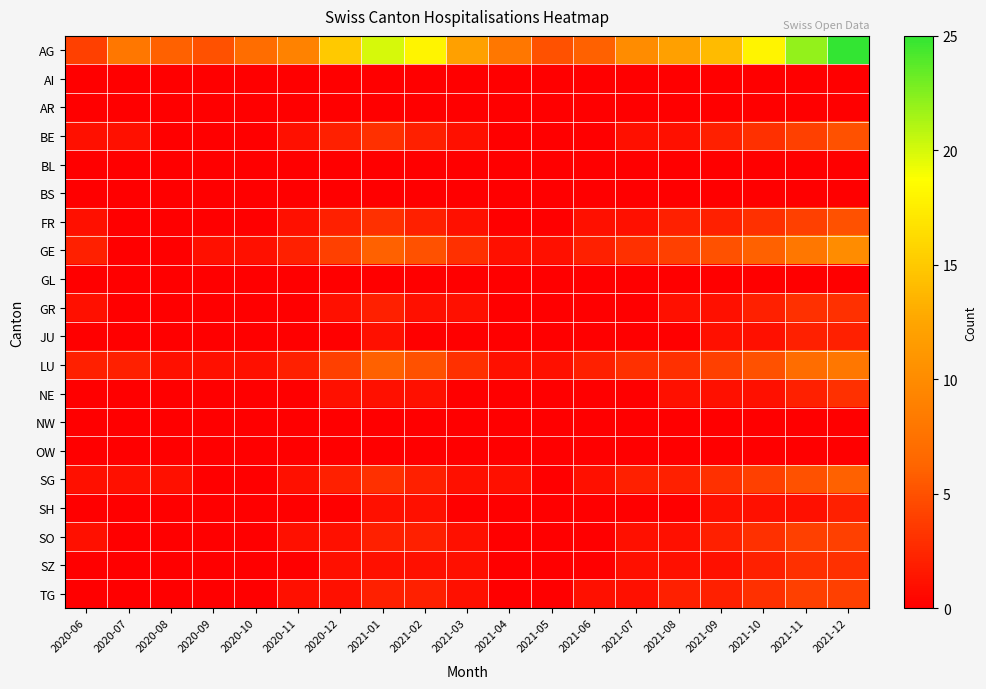

Reading left to right, list all the values displayed in this chart.

AG: 2020-06=4	2020-07=8	2020-08=6	2020-09=5	2020-10=7	2020-11=9	2020-12=15	2021-01=20	2021-02=18	2021-03=12	2021-04=8	2021-05=5	2021-06=6	2021-07=10	2021-08=12	2021-09=14	2021-10=18	2021-11=22	2021-12=25
AI: 2020-06=0	2020-07=0	2020-08=0	2020-09=0	2020-10=0	2020-11=0	2020-12=0	2021-01=0	2021-02=0	2021-03=0	2021-04=0	2021-05=0	2021-06=0	2021-07=0	2021-08=0	2021-09=0	2021-10=0	2021-11=0	2021-12=0
AR: 2020-06=0	2020-07=0	2020-08=0	2020-09=0	2020-10=0	2020-11=0	2020-12=0	2021-01=0	2021-02=0	2021-03=0	2021-04=0	2021-05=0	2021-06=0	2021-07=0	2021-08=0	2021-09=0	2021-10=0	2021-11=0	2021-12=0
BE: 2020-06=1	2020-07=1	2020-08=0	2020-09=0	2020-10=0	2020-11=1	2020-12=2	2021-01=3	2021-02=2	2021-03=1	2021-04=0	2021-05=0	2021-06=0	2021-07=1	2021-08=1	2021-09=2	2021-10=3	2021-11=4	2021-12=5
BL: 2020-06=0	2020-07=0	2020-08=0	2020-09=0	2020-10=0	2020-11=0	2020-12=0	2021-01=0	2021-02=0	2021-03=0	2021-04=0	2021-05=0	2021-06=0	2021-07=0	2021-08=0	2021-09=0	2021-10=0	2021-11=0	2021-12=0
BS: 2020-06=0	2020-07=0	2020-08=0	2020-09=0	2020-10=0	2020-11=0	2020-12=0	2021-01=0	2021-02=0	2021-03=0	2021-04=0	2021-05=0	2021-06=0	2021-07=0	2021-08=0	2021-09=0	2021-10=0	2021-11=0	2021-12=0
FR: 2020-06=1	2020-07=0	2020-08=0	2020-09=0	2020-10=0	2020-11=1	2020-12=2	2021-01=3	2021-02=2	2021-03=1	2021-04=0	2021-05=0	2021-06=1	2021-07=1	2021-08=2	2021-09=2	2021-10=3	2021-11=4	2021-12=5
GE: 2020-06=2	2020-07=0	2020-08=0	2020-09=1	2020-10=1	2020-11=2	2020-12=4	2021-01=6	2021-02=5	2021-03=3	2021-04=1	2021-05=1	2021-06=2	2021-07=3	2021-08=4	2021-09=5	2021-10=6	2021-11=8	2021-12=10
GL: 2020-06=0	2020-07=0	2020-08=0	2020-09=0	2020-10=0	2020-11=0	2020-12=0	2021-01=0	2021-02=0	2021-03=0	2021-04=0	2021-05=0	2021-06=0	2021-07=0	2021-08=0	2021-09=0	2021-10=0	2021-11=0	2021-12=0
GR: 2020-06=1	2020-07=0	2020-08=0	2020-09=0	2020-10=0	2020-11=0	2020-12=1	2021-01=2	2021-02=1	2021-03=1	2021-04=0	2021-05=0	2021-06=0	2021-07=0	2021-08=1	2021-09=1	2021-10=2	2021-11=3	2021-12=3
JU: 2020-06=0	2020-07=0	2020-08=0	2020-09=0	2020-10=0	2020-11=0	2020-12=0	2021-01=1	2021-02=0	2021-03=0	2021-04=0	2021-05=0	2021-06=0	2021-07=0	2021-08=0	2021-09=1	2021-10=1	2021-11=2	2021-12=2
LU: 2020-06=2	2020-07=2	2020-08=1	2020-09=1	2020-10=1	2020-11=2	2020-12=4	2021-01=6	2021-02=5	2021-03=3	2021-04=1	2021-05=1	2021-06=2	2021-07=3	2021-08=3	2021-09=4	2021-10=5	2021-11=7	2021-12=8
NE: 2020-06=0	2020-07=0	2020-08=0	2020-09=0	2020-10=0	2020-11=0	2020-12=1	2021-01=1	2021-02=1	2021-03=0	2021-04=0	2021-05=0	2021-06=0	2021-07=0	2021-08=1	2021-09=1	2021-10=1	2021-11=2	2021-12=3
NW: 2020-06=0	2020-07=0	2020-08=0	2020-09=0	2020-10=0	2020-11=0	2020-12=0	2021-01=0	2021-02=0	2021-03=0	2021-04=0	2021-05=0	2021-06=0	2021-07=0	2021-08=0	2021-09=0	2021-10=0	2021-11=0	2021-12=0
OW: 2020-06=0	2020-07=0	2020-08=0	2020-09=0	2020-10=0	2020-11=0	2020-12=0	2021-01=0	2021-02=0	2021-03=0	2021-04=0	2021-05=0	2021-06=0	2021-07=0	2021-08=0	2021-09=0	2021-10=0	2021-11=0	2021-12=0
SG: 2020-06=1	2020-07=1	2020-08=1	2020-09=0	2020-10=0	2020-11=1	2020-12=2	2021-01=3	2021-02=2	2021-03=1	2021-04=1	2021-05=0	2021-06=1	2021-07=2	2021-08=2	2021-09=3	2021-10=4	2021-11=5	2021-12=6
SH: 2020-06=0	2020-07=0	2020-08=0	2020-09=0	2020-10=0	2020-11=0	2020-12=0	2021-01=1	2021-02=1	2021-03=0	2021-04=0	2021-05=0	2021-06=0	2021-07=0	2021-08=0	2021-09=1	2021-10=1	2021-11=1	2021-12=2
SO: 2020-06=1	2020-07=0	2020-08=0	2020-09=0	2020-10=0	2020-11=1	2020-12=1	2021-01=2	2021-02=2	2021-03=1	2021-04=0	2021-05=0	2021-06=0	2021-07=1	2021-08=1	2021-09=2	2021-10=3	2021-11=4	2021-12=4
SZ: 2020-06=0	2020-07=0	2020-08=0	2020-09=0	2020-10=0	2020-11=0	2020-12=1	2021-01=1	2021-02=1	2021-03=1	2021-04=0	2021-05=0	2021-06=0	2021-07=1	2021-08=1	2021-09=1	2021-10=2	2021-11=3	2021-12=3
TG: 2020-06=0	2020-07=0	2020-08=0	2020-09=0	2020-10=0	2020-11=1	2020-12=1	2021-01=2	2021-02=2	2021-03=1	2021-04=0	2021-05=0	2021-06=1	2021-07=1	2021-08=2	2021-09=2	2021-10=3	2021-11=4	2021-12=4